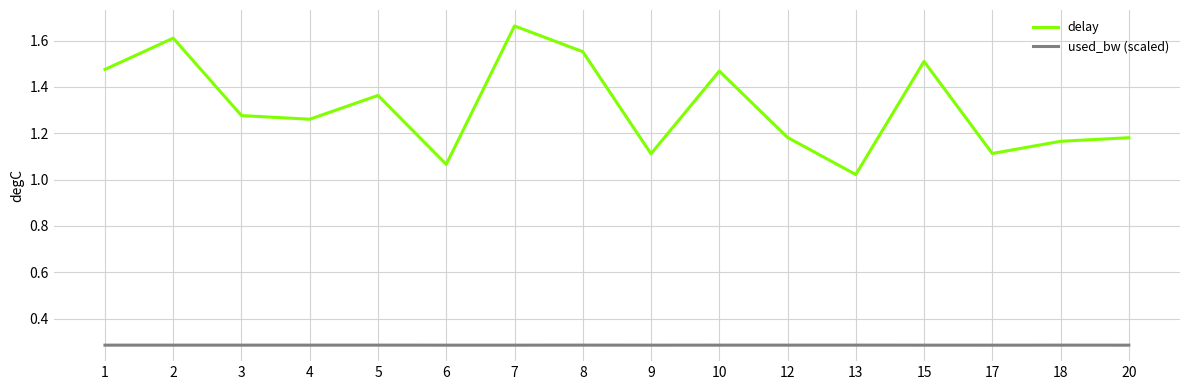

What are all the series names shown in the legend?

delay, used_bw (scaled)